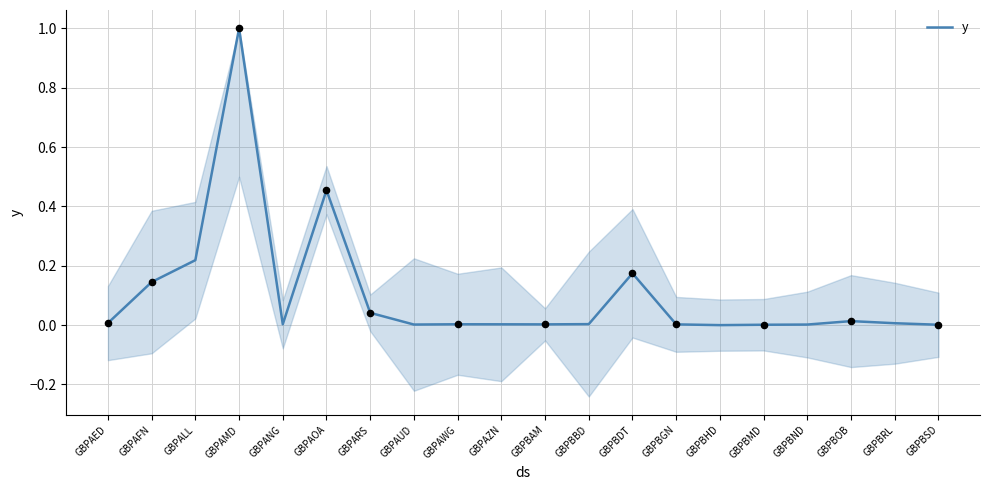

Between GBPALL and GBPAZN, which is larger?

GBPALL